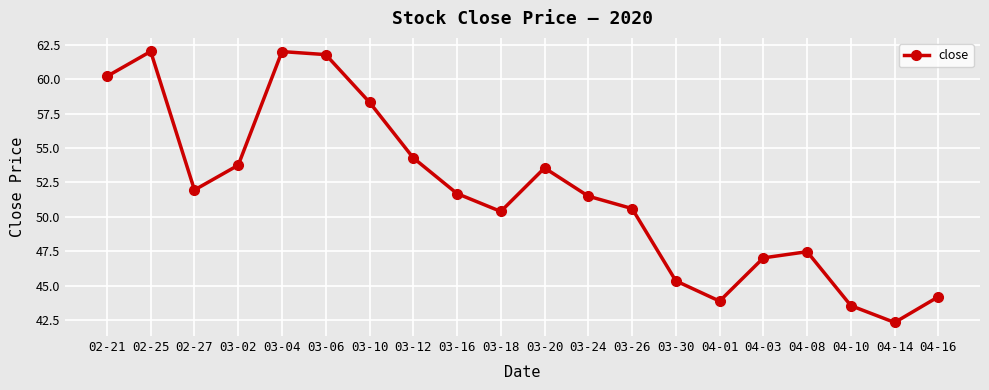

Approximately how many times larger is the value at 03-12 compared to 03-18?

1.1